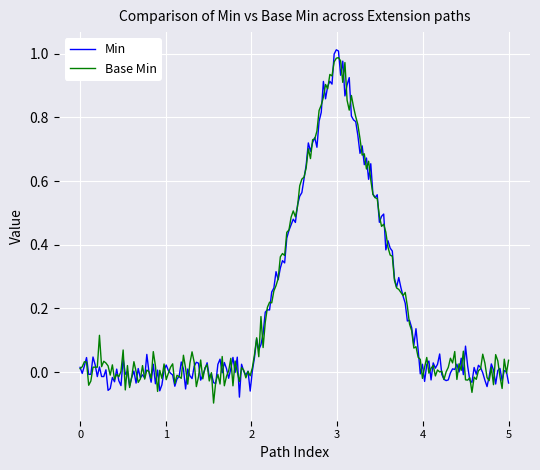

Is this an area chart (filled region under the line)?

No